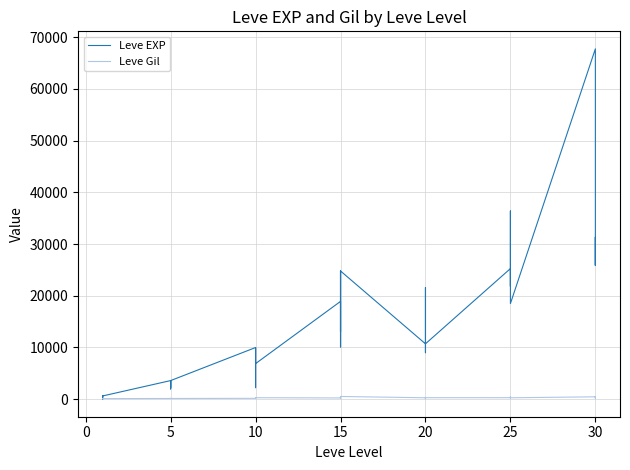

What are all the series names shown in the legend?

Leve EXP, Leve Gil